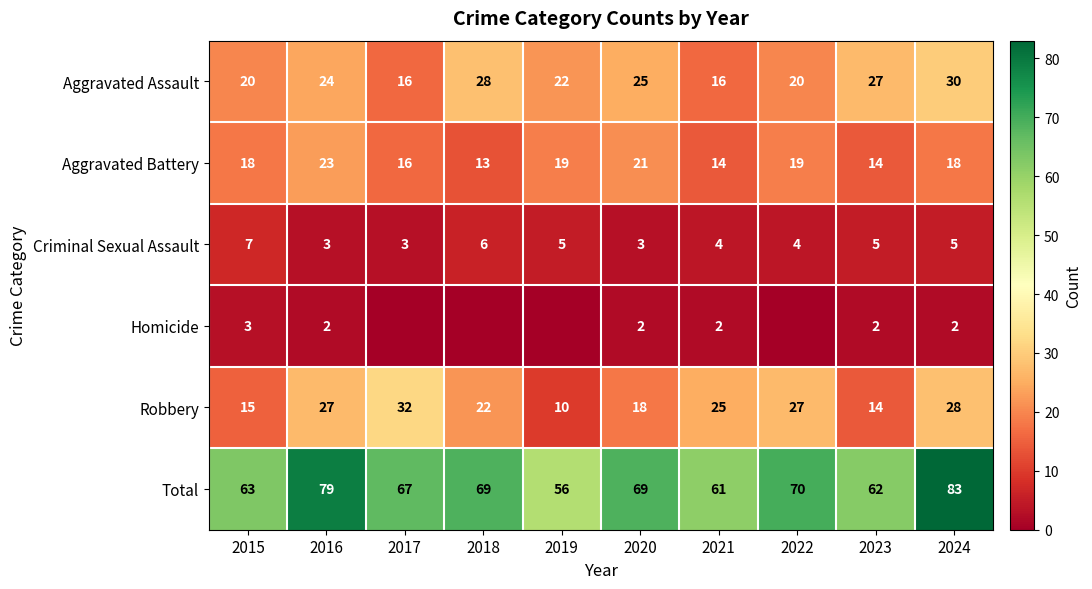

What is the sum of the Aggravated Assault values at 2021 and 2022?

36